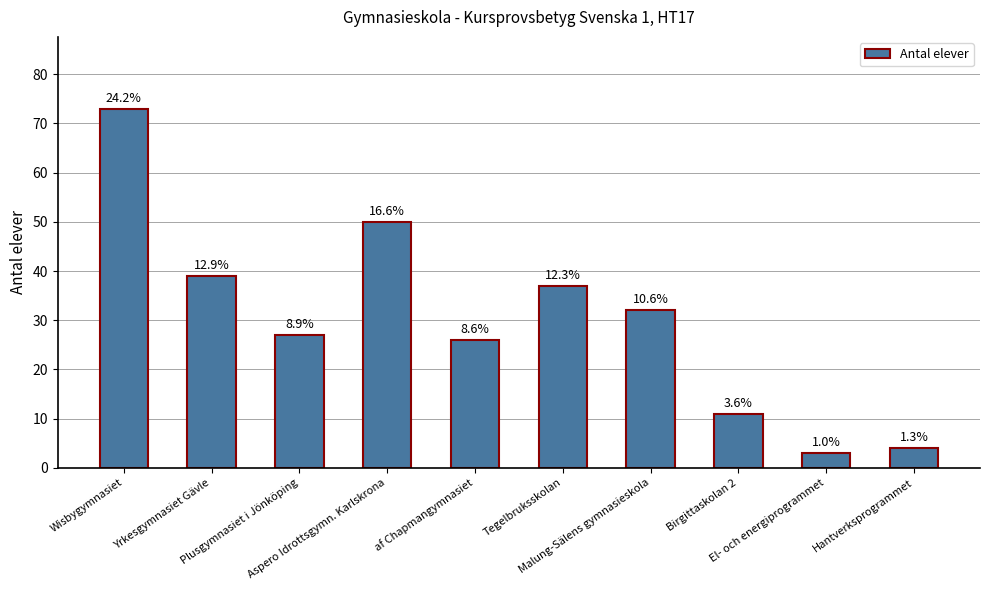

How many bars are there in total?

10